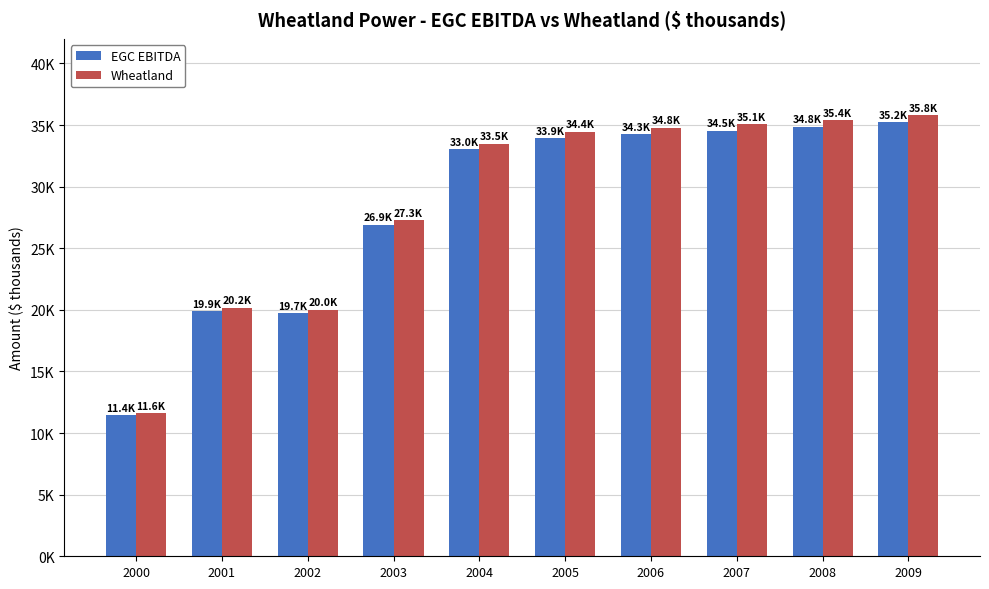

The value of Wheatland at 2004 is 14660.6. True or false?

False